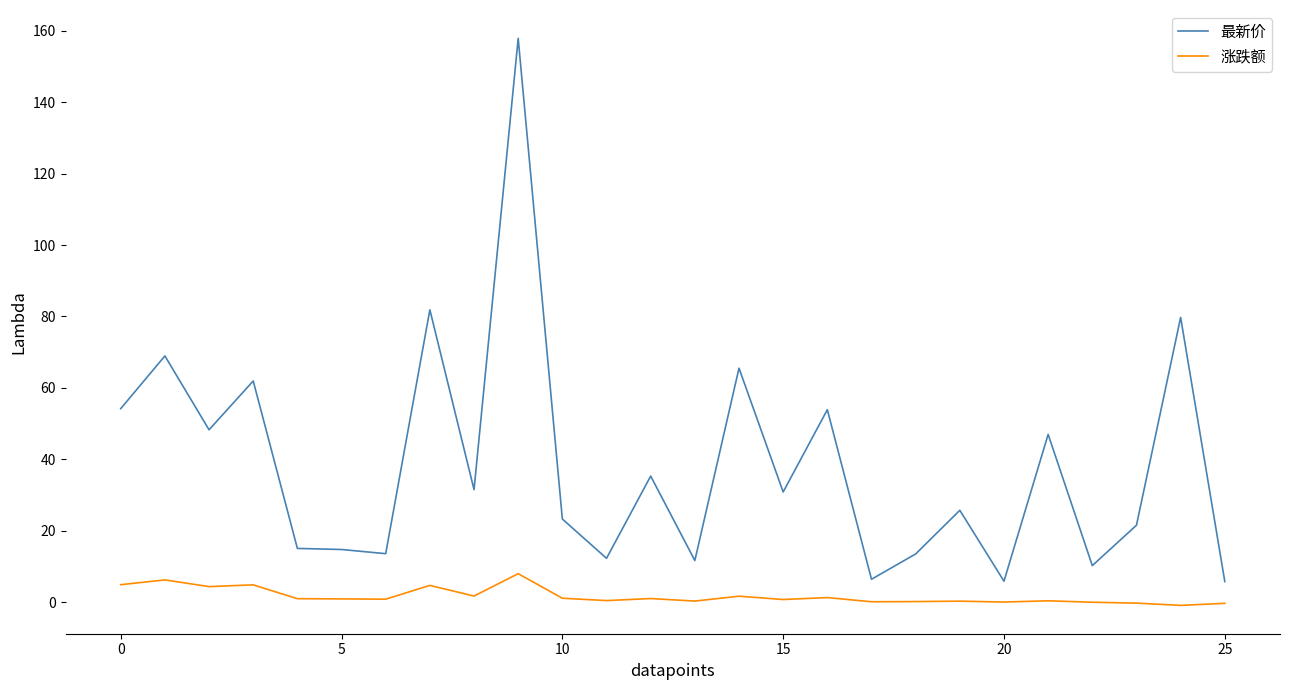

True or false: 涨跌额 and 最新价 cross at least once.

False